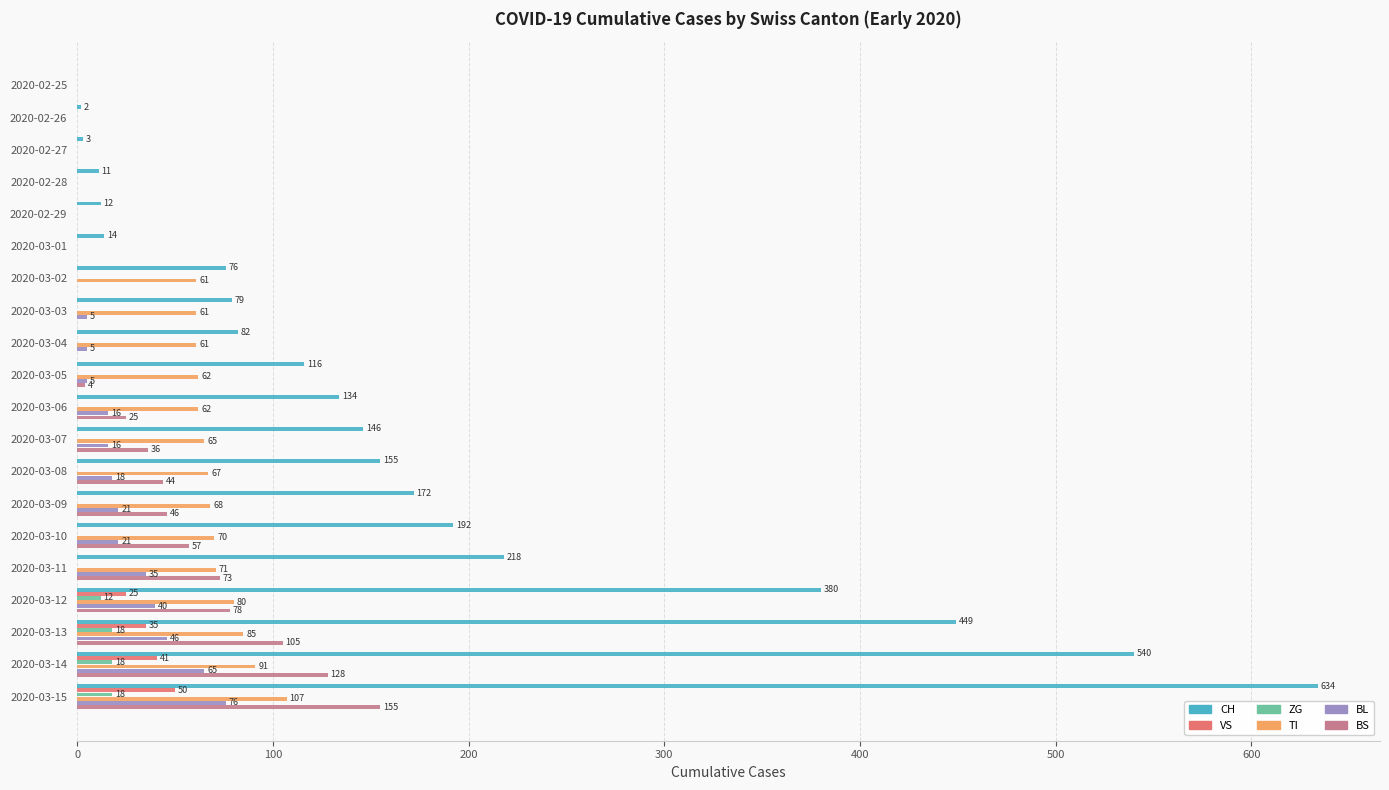

What is the sum of the BS values at 2020-03-14 and 2020-03-03?

128